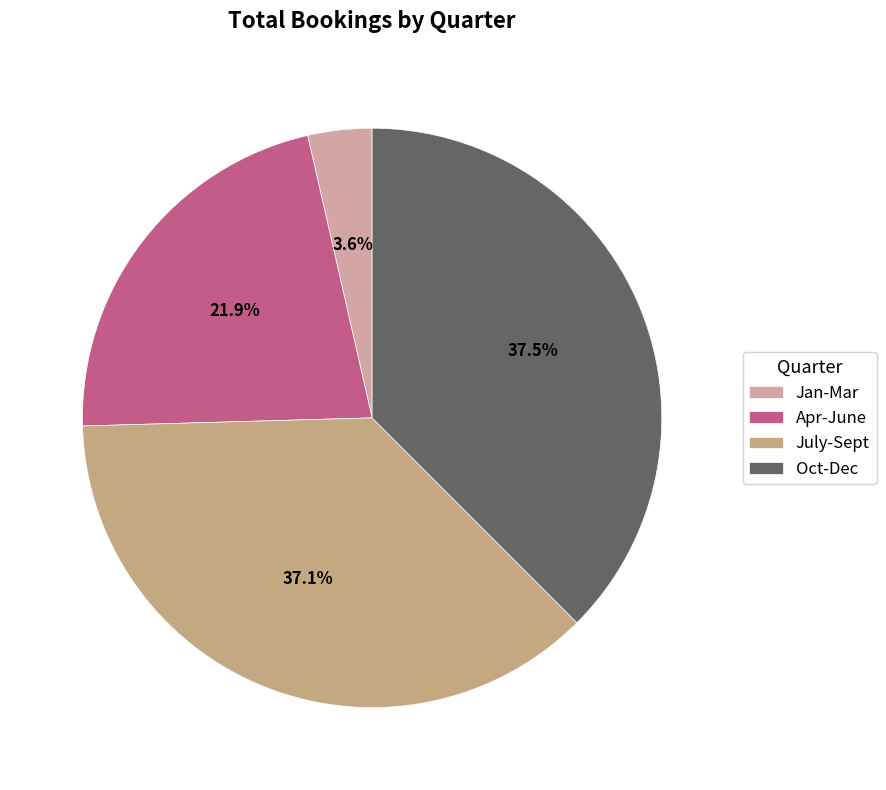

Is there a majority slice in this chart?

No